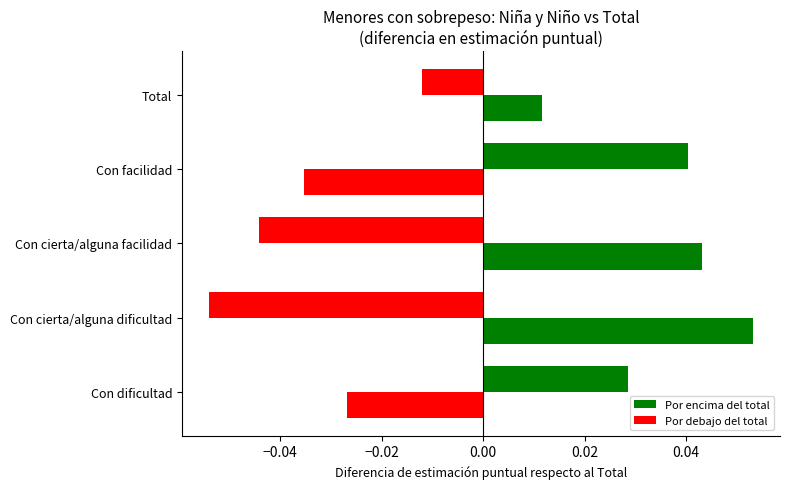

Reading left to right, extract all data points from this chart.

Niña vs Total: 0.0	-0.1	-0.0	0.0	-0.0
Niño vs Total: -0.0	0.1	0.0	-0.0	0.0